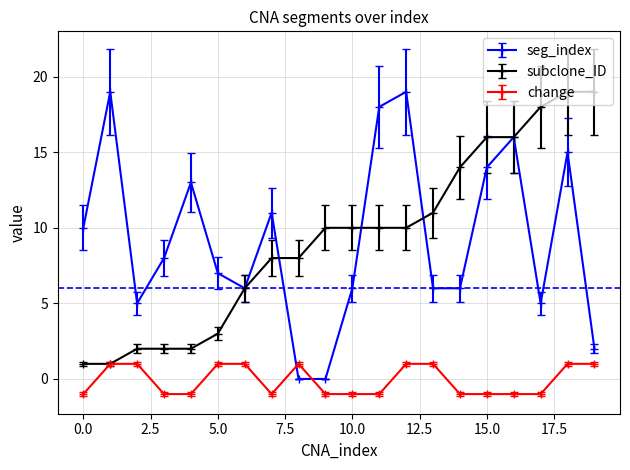

What is the value of the change point at the 12th from the left?

-1